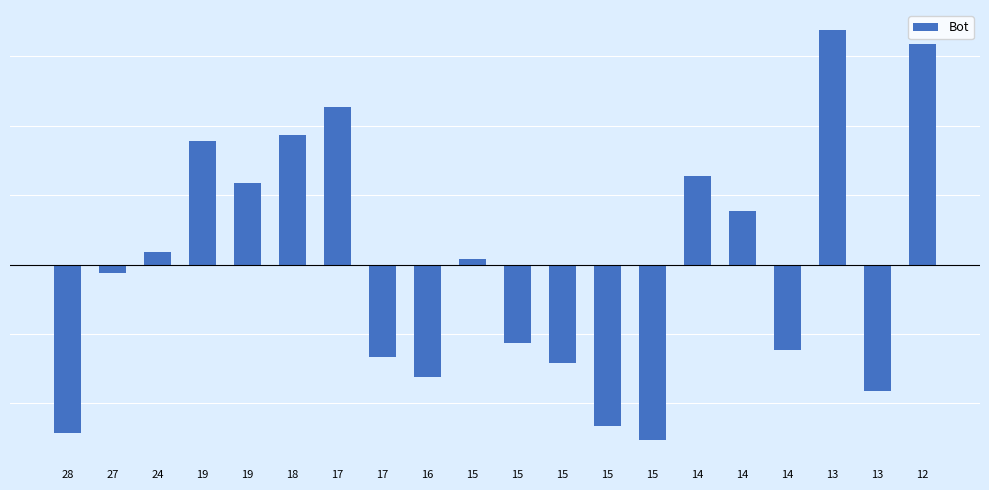

Are the bars horizontal?

No